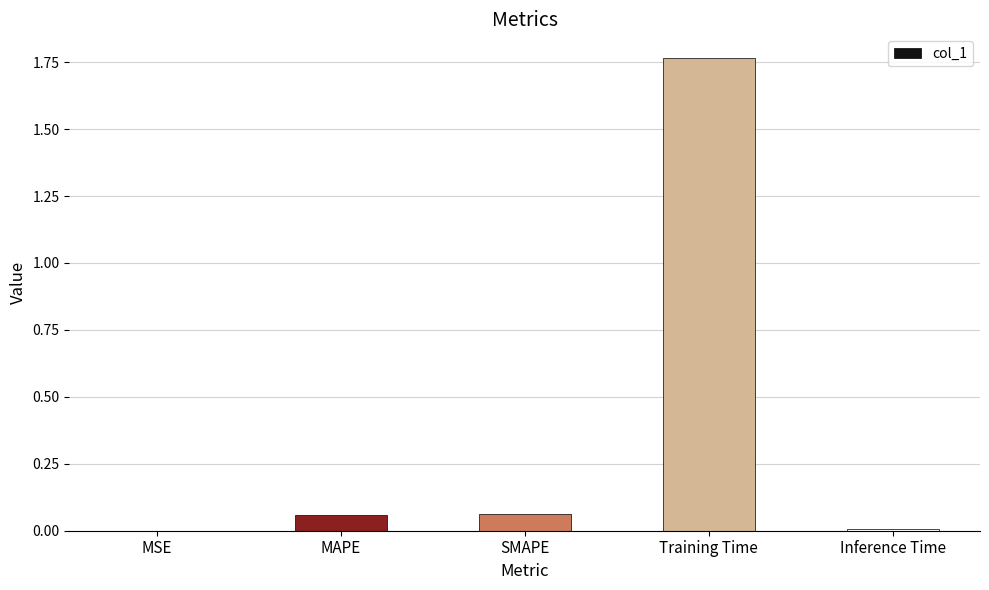

Between MAPE and MSE, which is larger?

MAPE